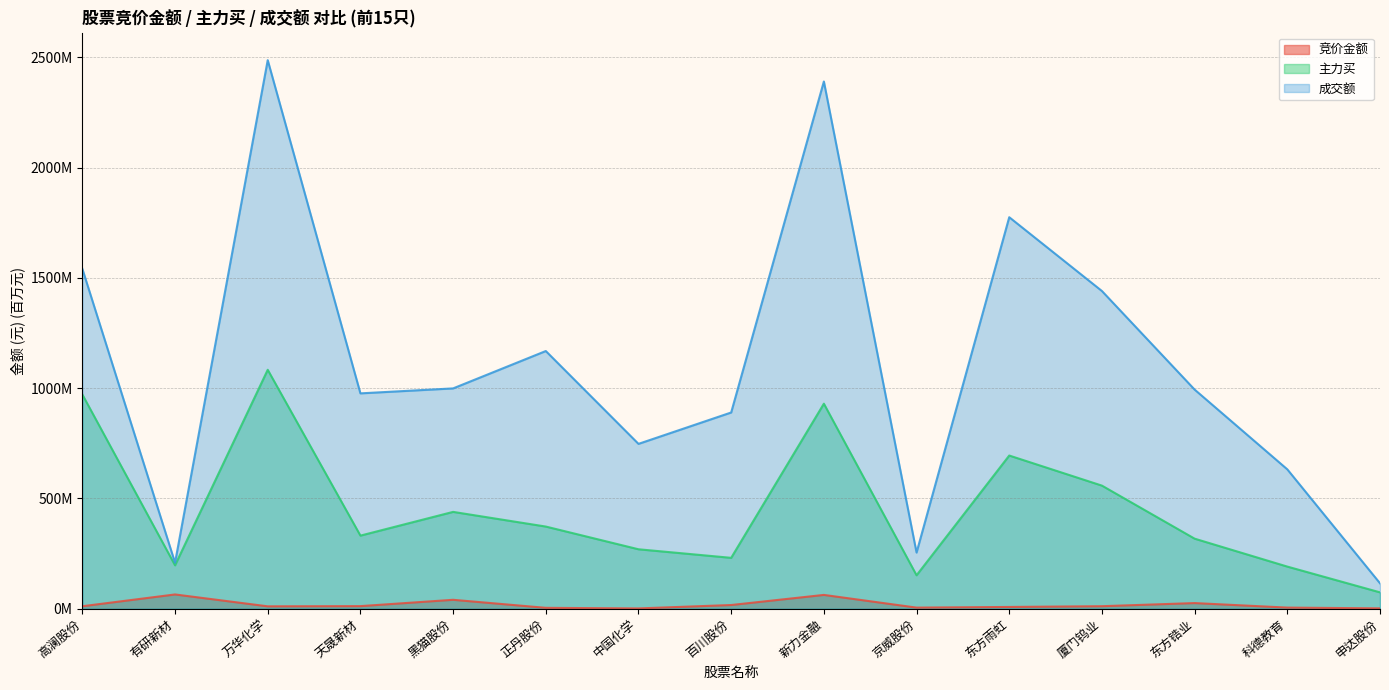

True or false: 成交额 and 主力买 intersect in this chart.

False